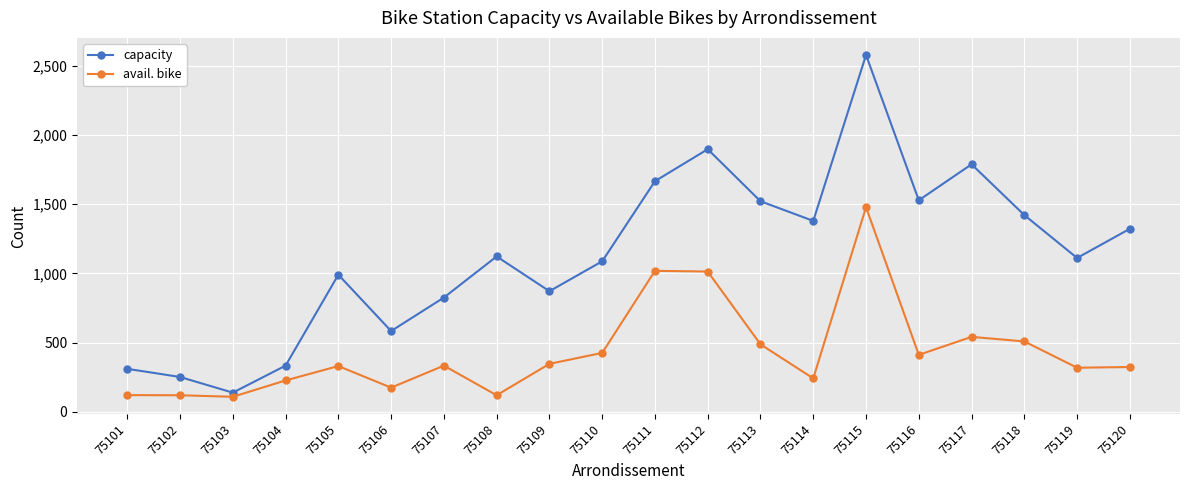

What is the total value across all series at 75110?

1514